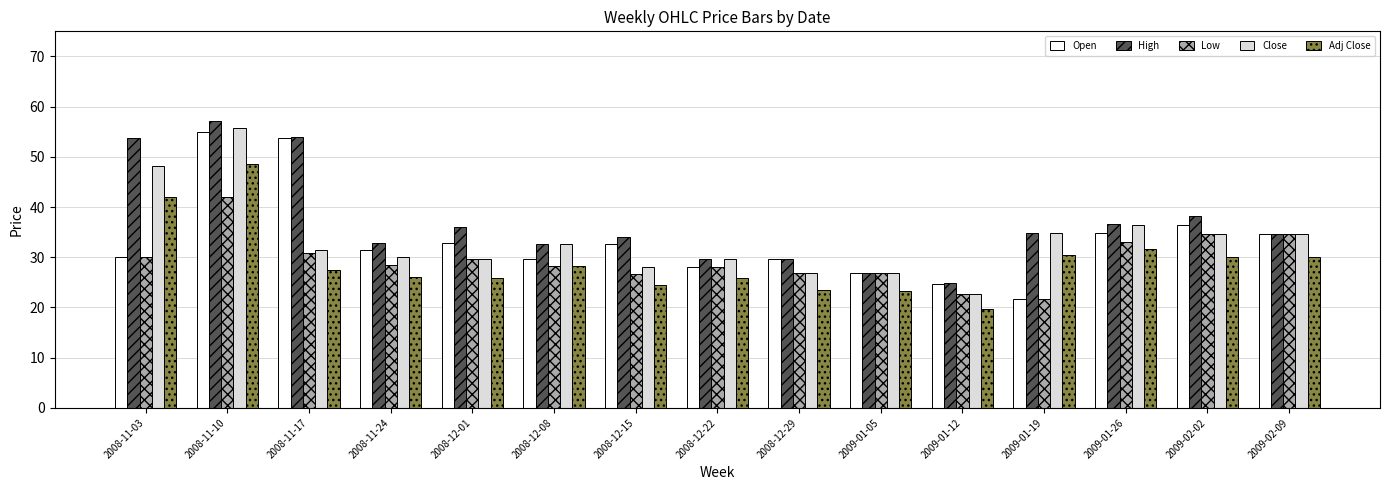

The High series shows 15.6 at 2009-02-09. True or false?

False